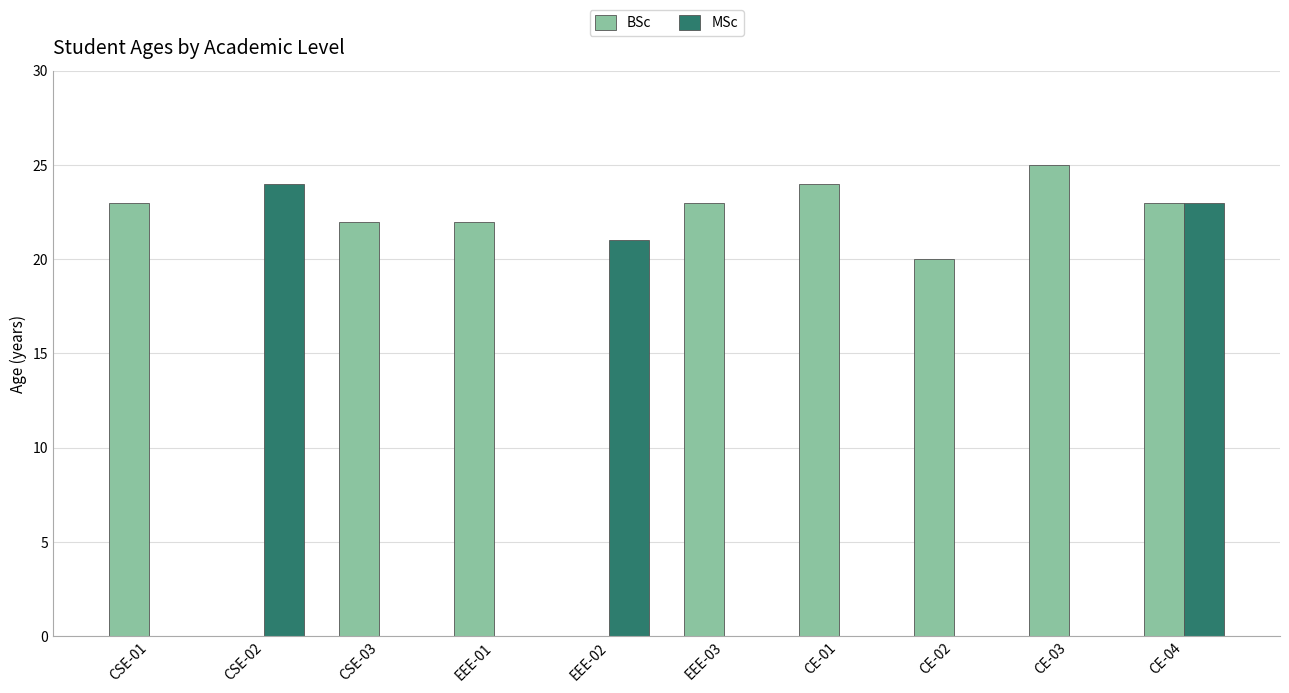

Which series has the largest total across all categories?

BSc